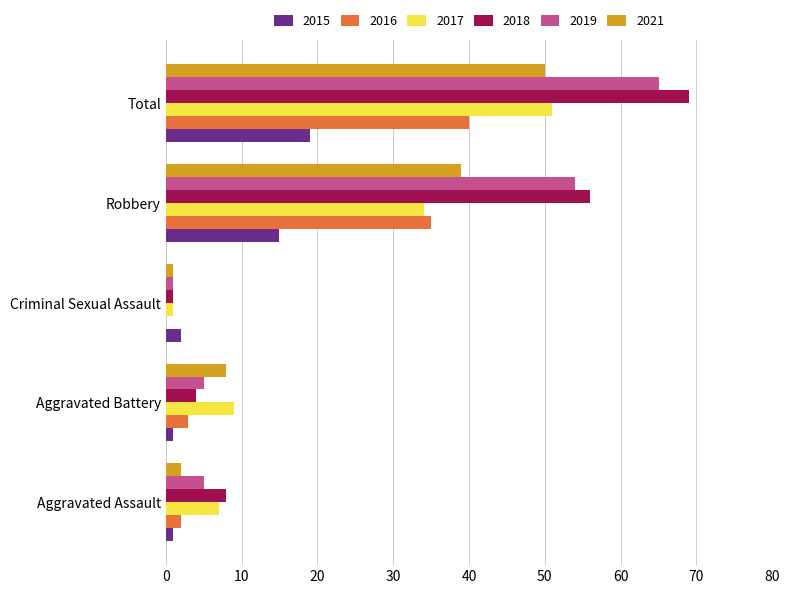

Is the value of 2017 at Aggravated Assault greater than the value of 2019 at Robbery?

No